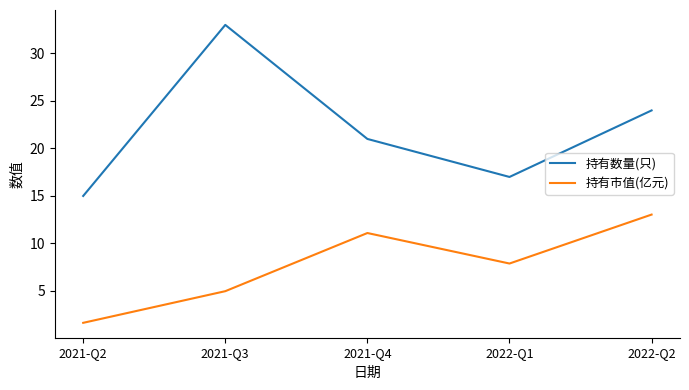

What is the difference between the 持有市值(亿元) values at 2021-Q4 and 2021-Q3?

6.1